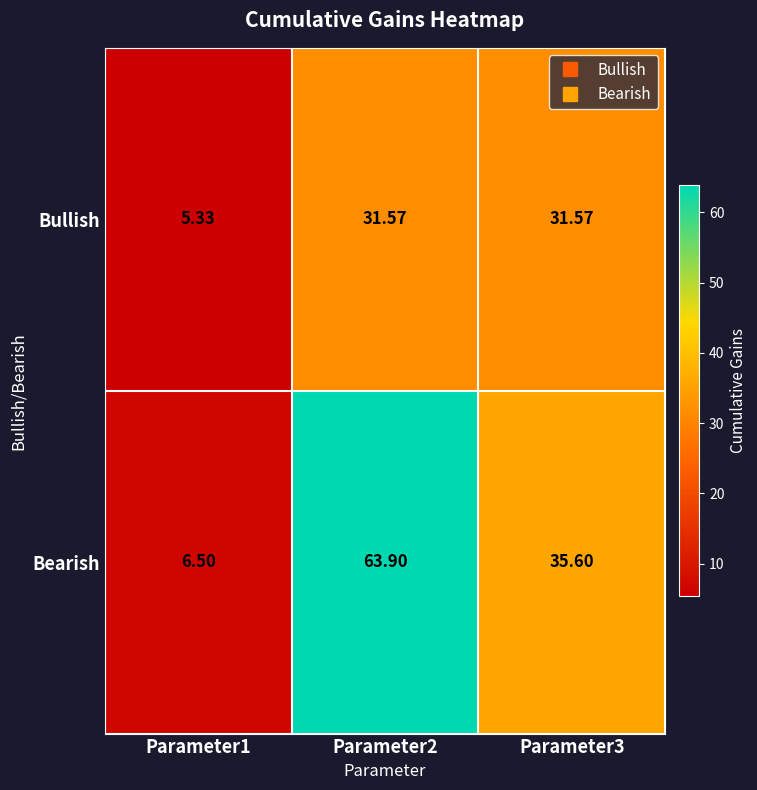

At which category is the sum across all series the highest?

Parameter2